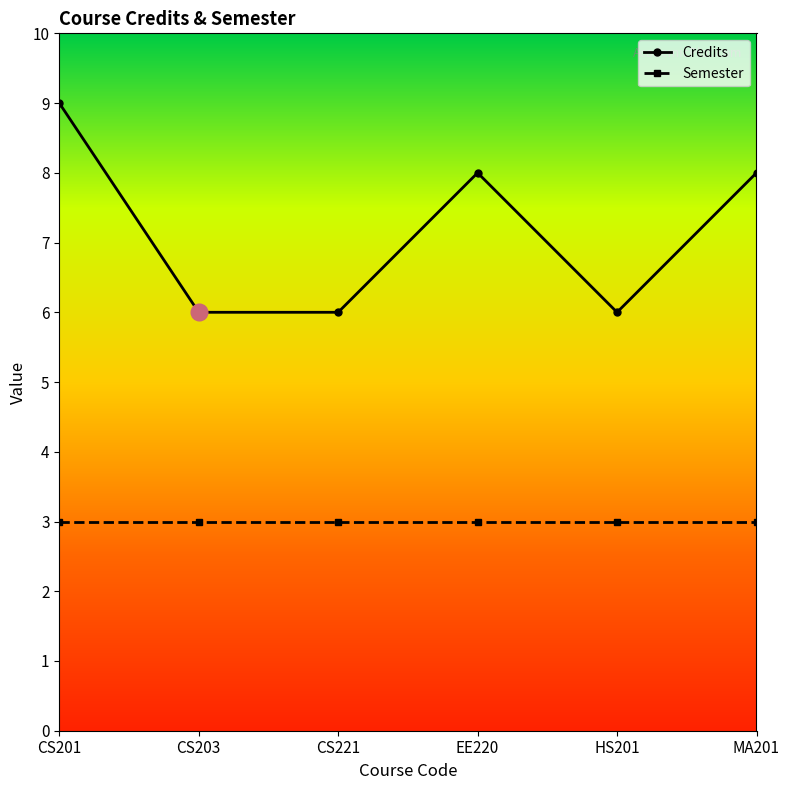

True or false: Credits and Semester intersect in this chart.

False